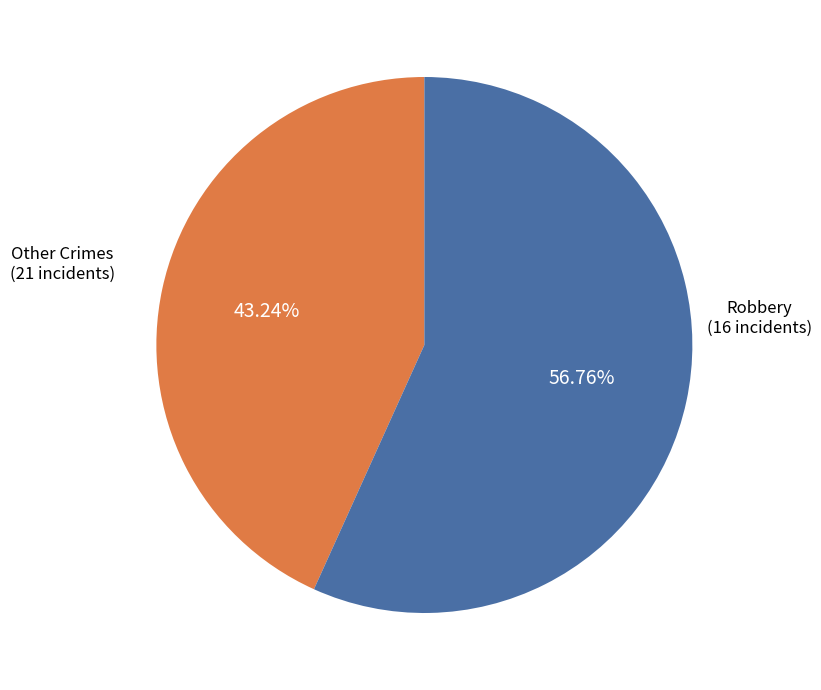

Is there a majority slice in this chart?

Yes